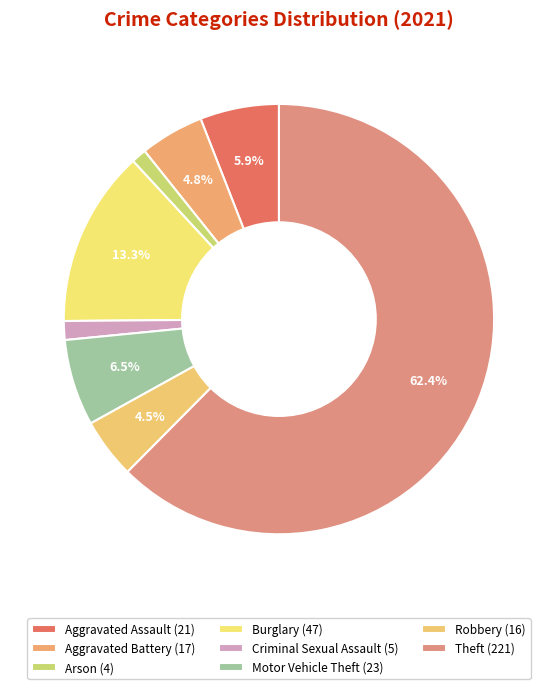

Count the number of slices in the pie.

8